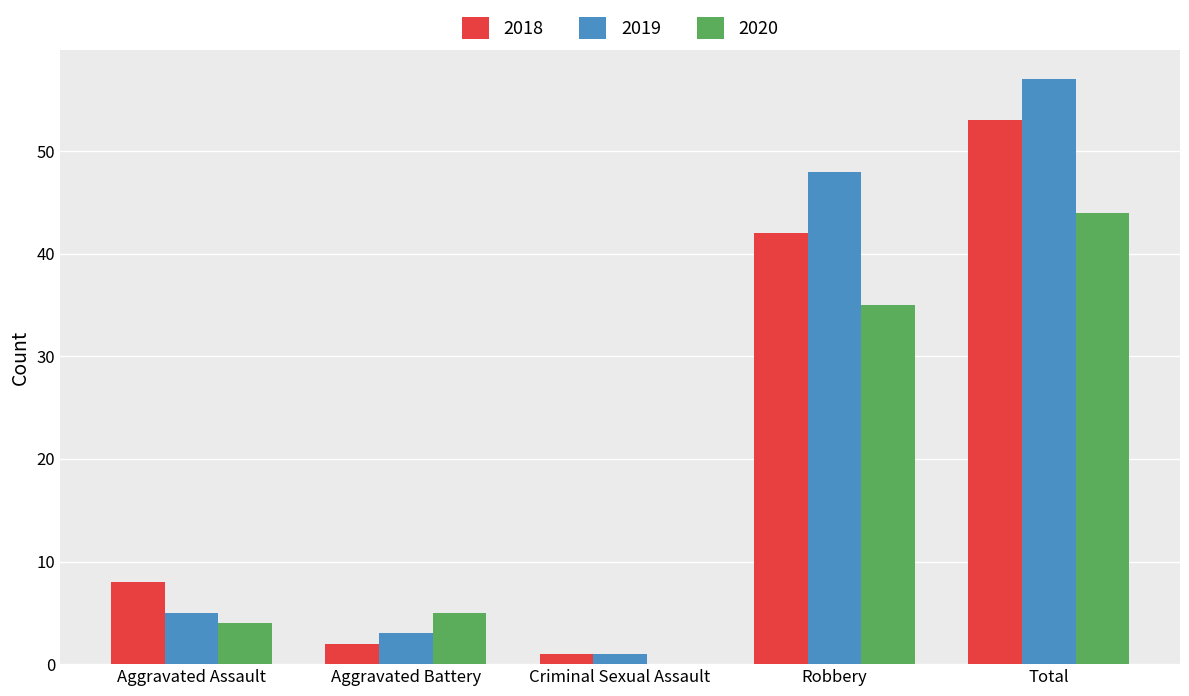

What is the maximum value for 2019?

57